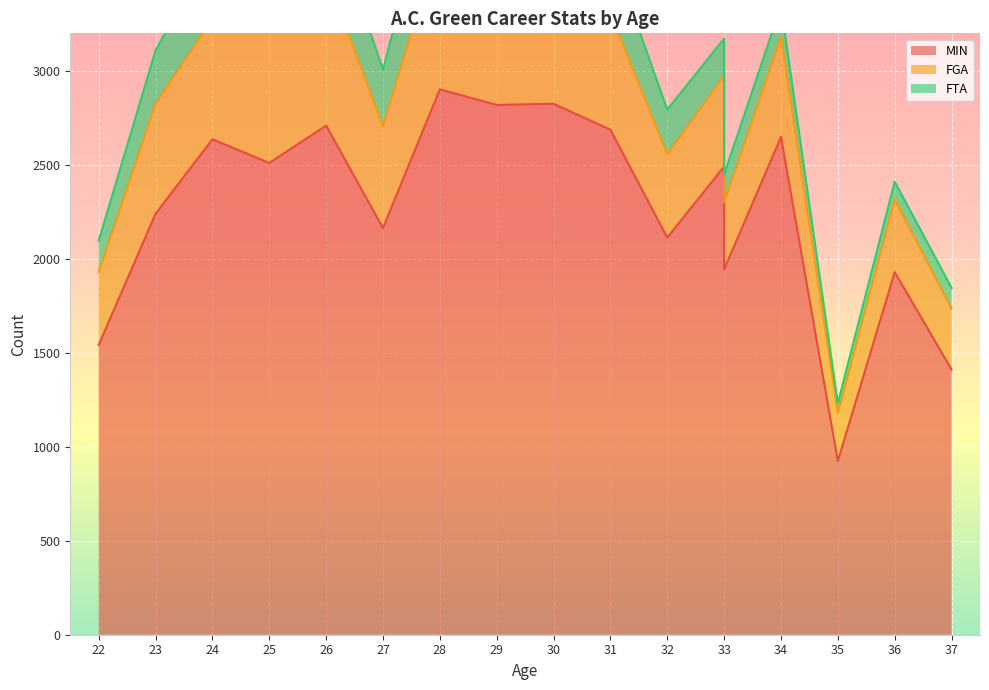

What is the sum of the FGA values at 26 and 28?

1609